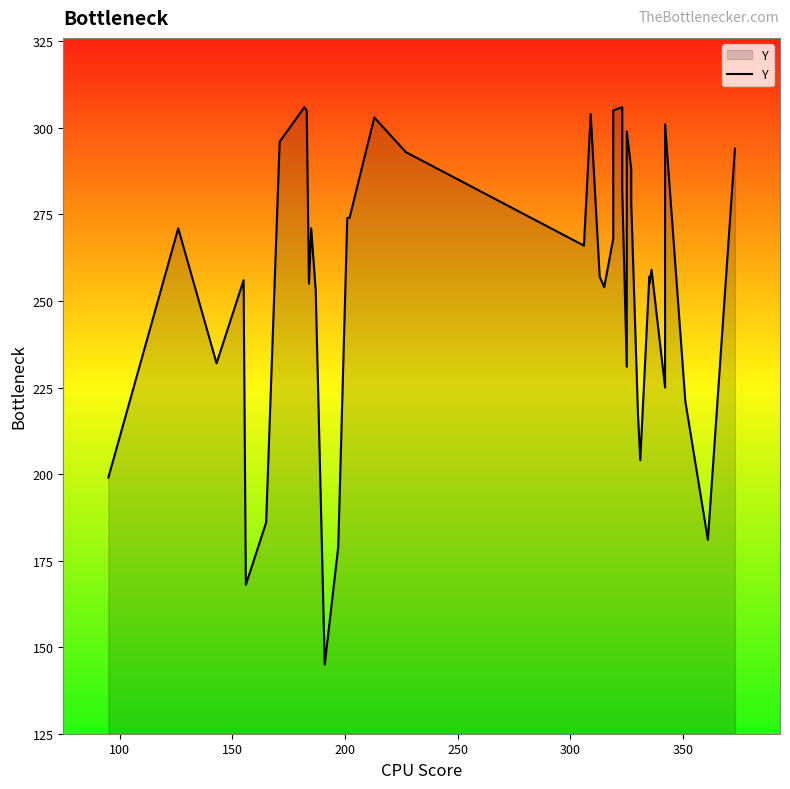

Does the chart have visible grid lines?

No